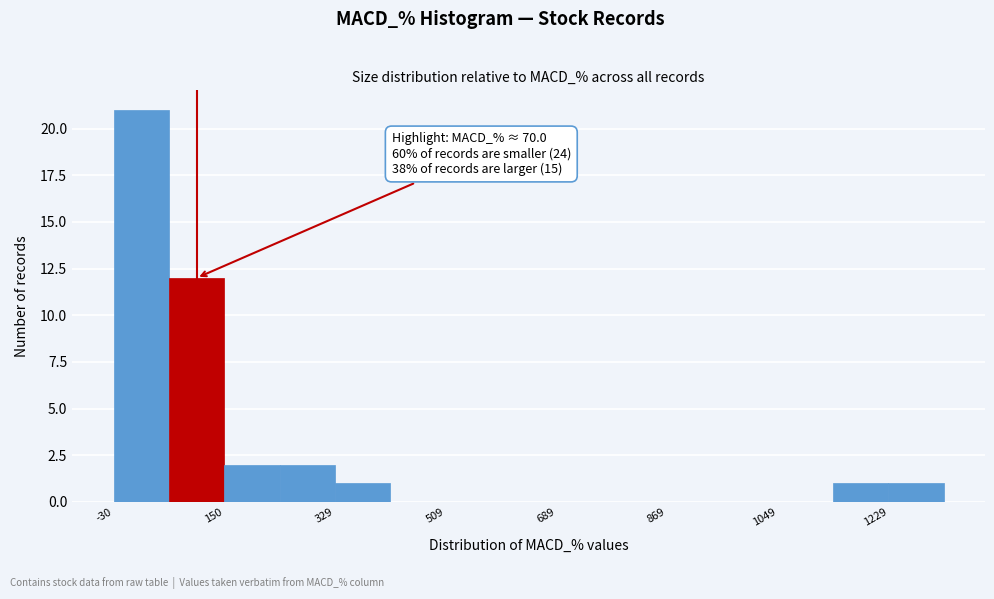

Which range on the x-axis has the tallest bar?

-40 to 60